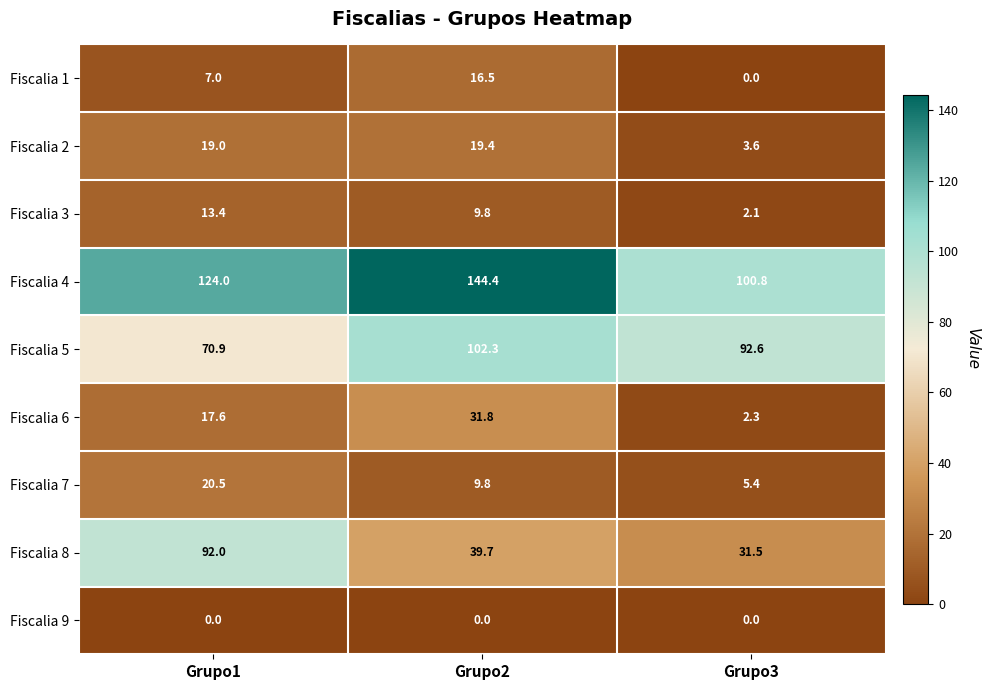

True or false: Fiscalia 7 has a value of 20.5 at Grupo1.

True